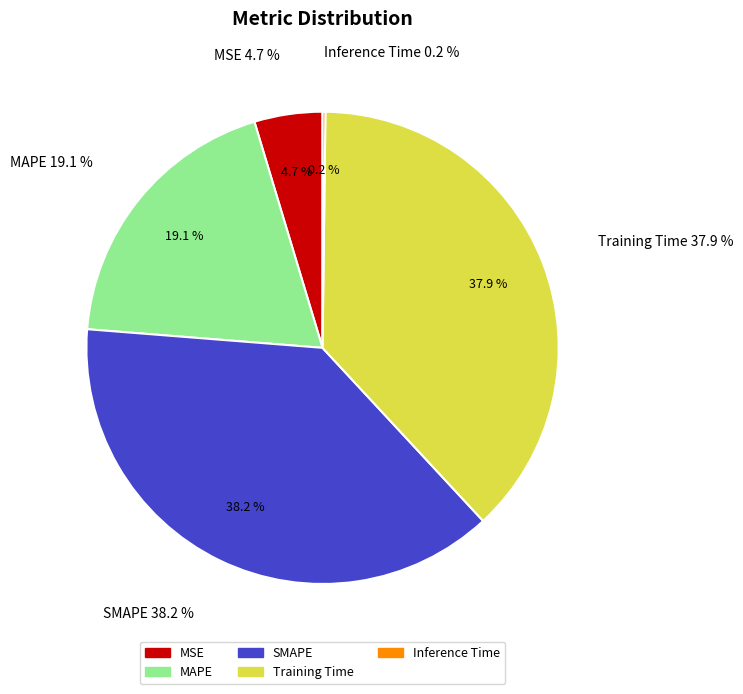

Which slice is the smallest?

Inference Time